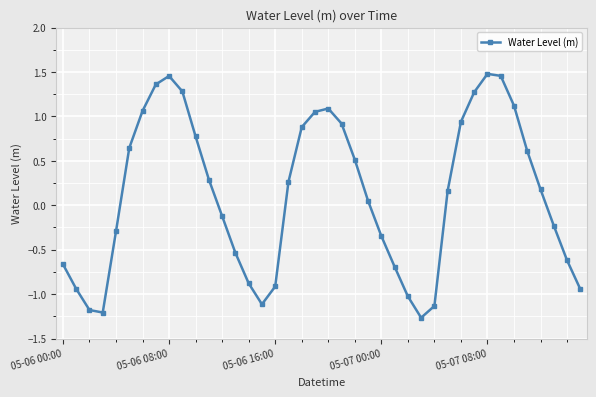

How many points are lower than both their immediate neighbors (excluding endpoints)?

3